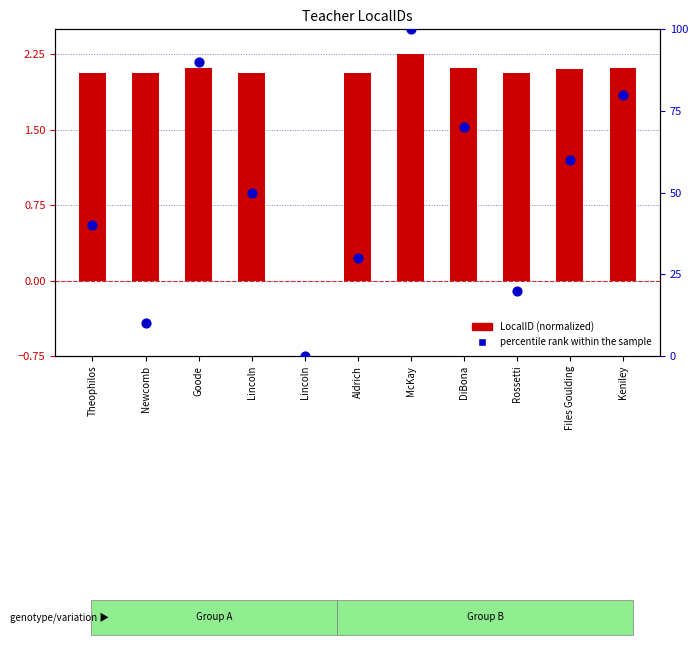

At which category is the sum across all series the highest?

McKay